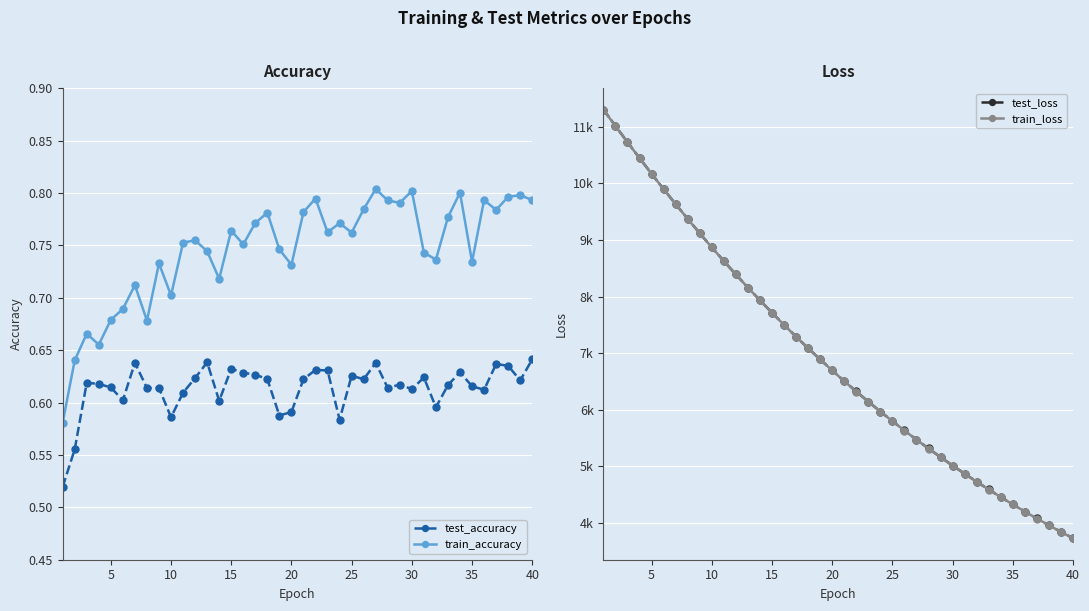

What is the average value of the test_loss series?

6922.3